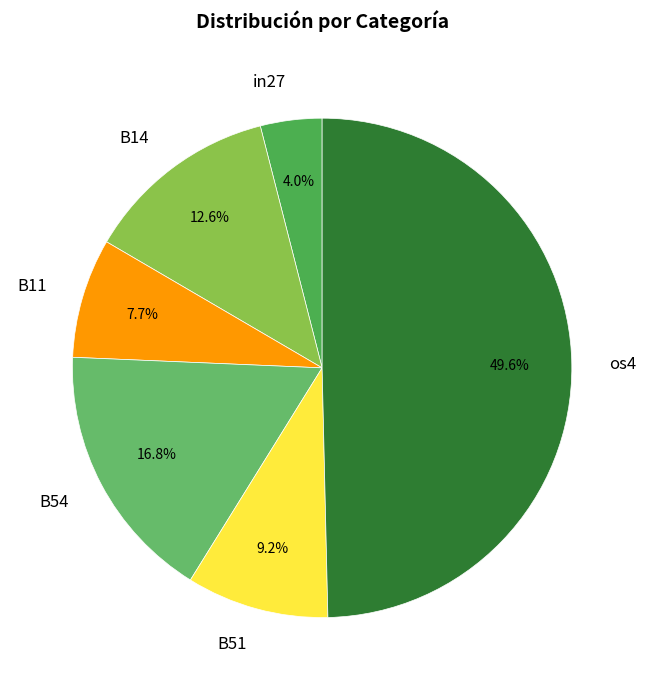

To the nearest percent, what percentage of the pie is B54?

17%